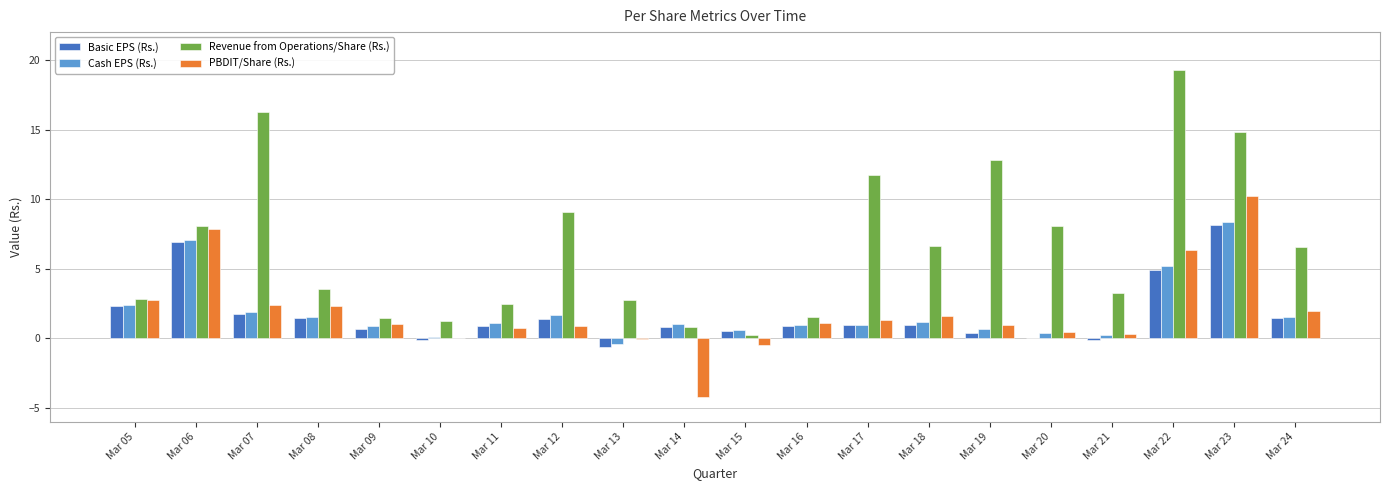

True or false: PBDIT/Share (Rs.) has a value of 4.8 at Mar 23.

False